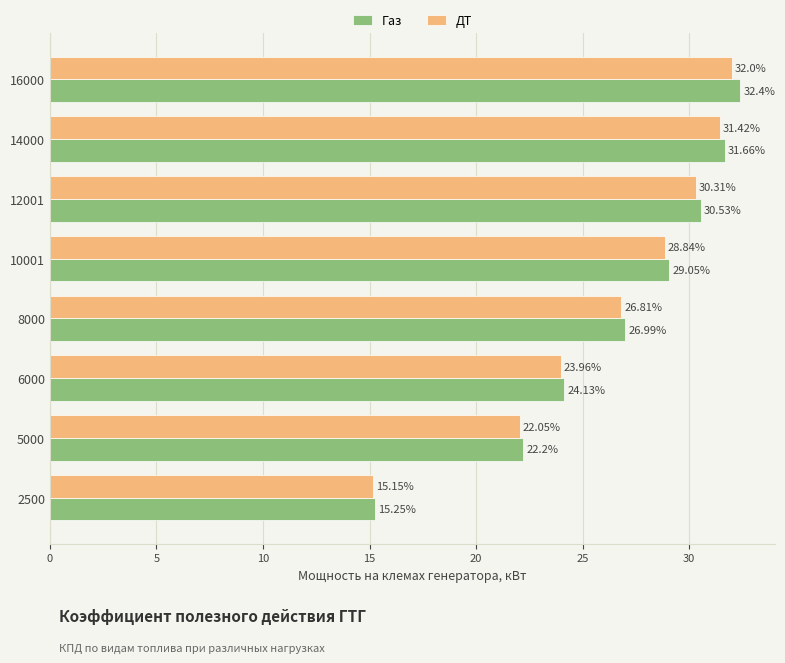

Which series has the largest range (max minus min)?

Газ